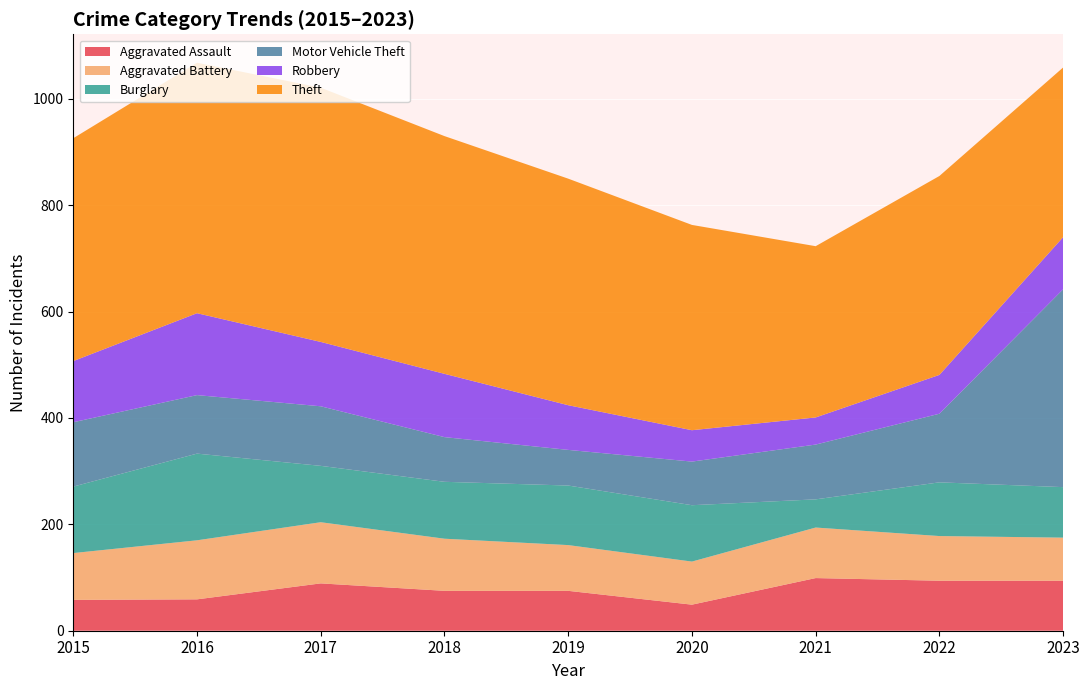

Reading left to right, what are all the values shown in this chart?

Aggravated Assault: 2015=58	2016=59	2017=89	2018=75	2019=75	2020=49	2021=99	2022=94	2023=94
Aggravated Battery: 2015=88	2016=111	2017=115	2018=98	2019=86	2020=81	2021=95	2022=84	2023=81
Burglary: 2015=125	2016=163	2017=106	2018=107	2019=112	2020=106	2021=53	2022=101	2023=95
Motor Vehicle Theft: 2015=121	2016=110	2017=112	2018=84	2019=67	2020=82	2021=103	2022=129	2023=372
Robbery: 2015=115	2016=154	2017=121	2018=119	2019=84	2020=59	2021=51	2022=73	2023=98
Theft: 2015=419	2016=471	2017=478	2018=447	2019=426	2020=386	2021=322	2022=374	2023=319